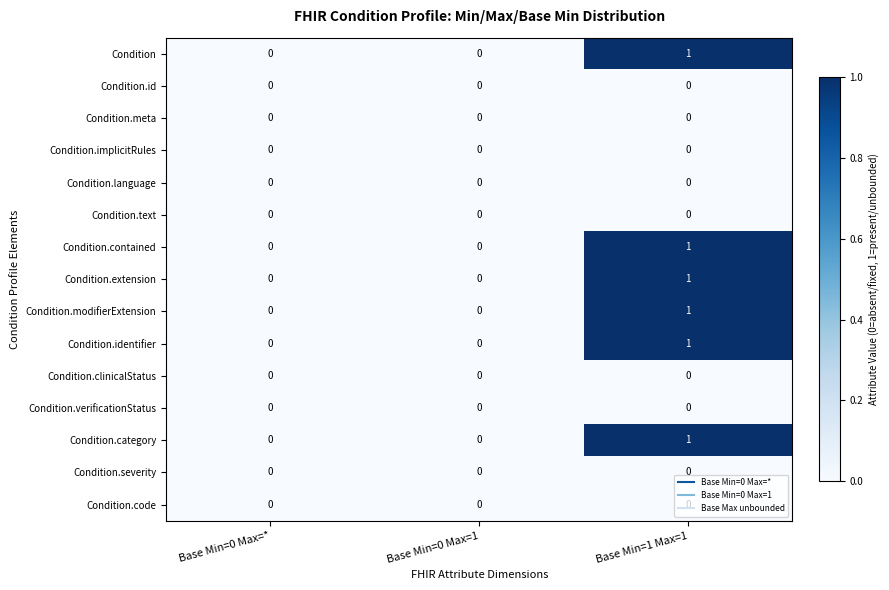

The value of Condition.language at Base Min=1 Max=1 is 0. True or false?

True